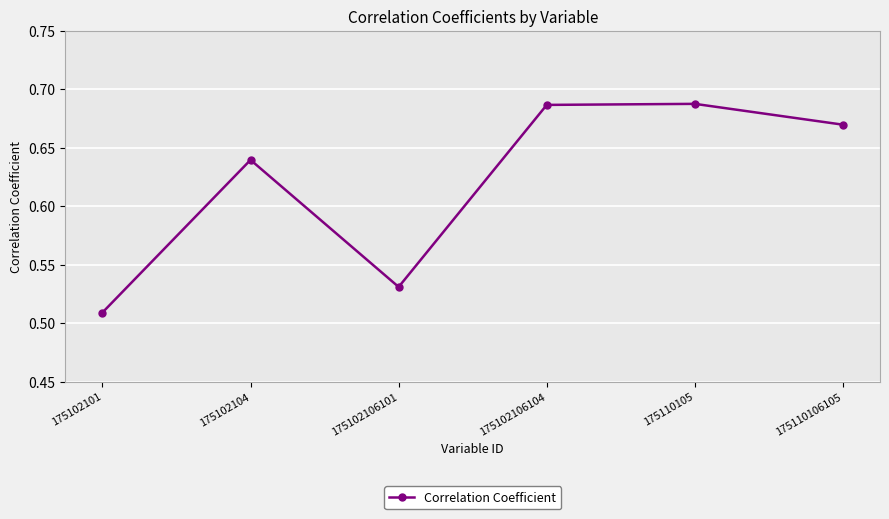

What is the sum of all values?

3.7